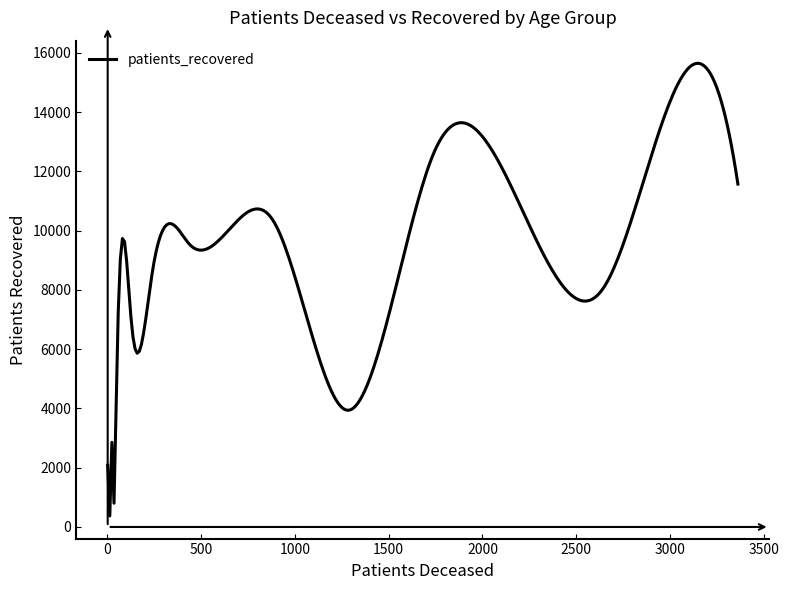

What is the difference between the maximum and minimum values?

15279.6